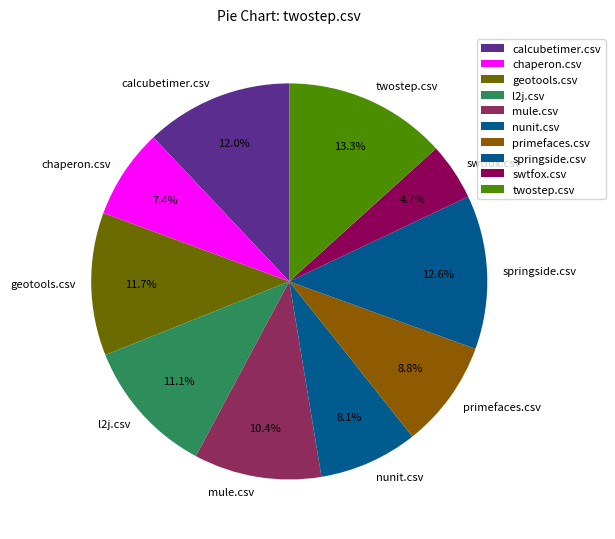

What portion of the pie excludes swtfox.csv?

95.3%